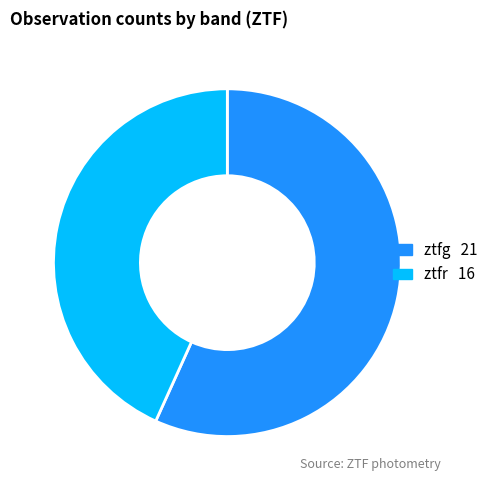

Is ztfr the majority of the pie?

No